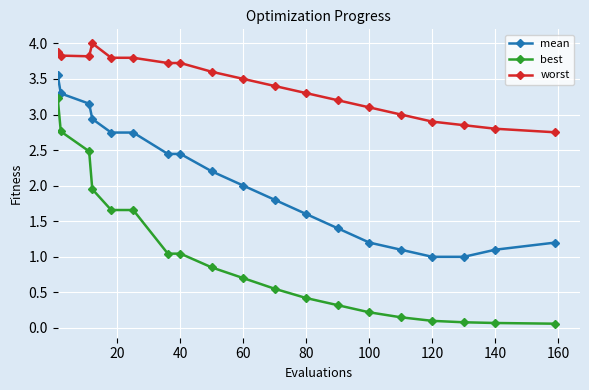

What is the sum of all worst values?

65.0